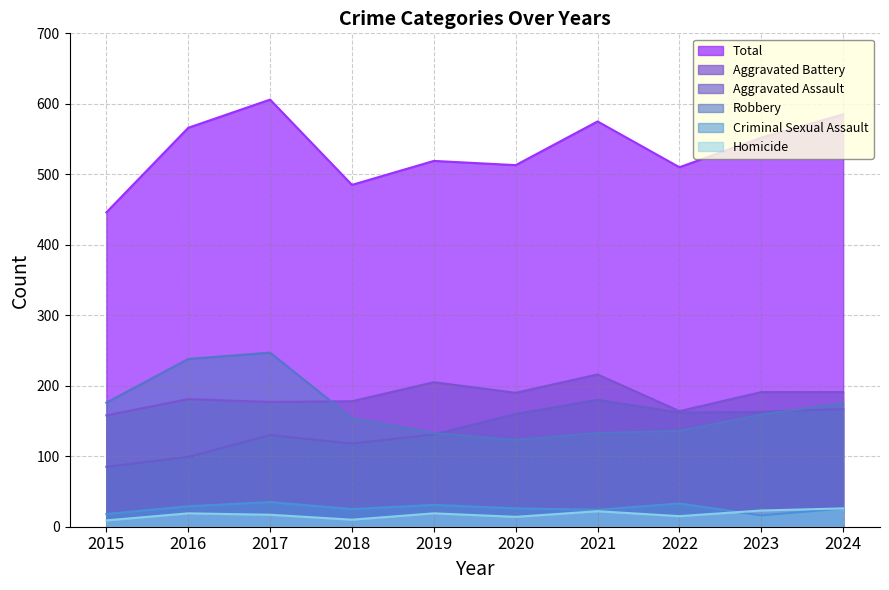

How many data points in Criminal Sexual Assault are less than 26?

4